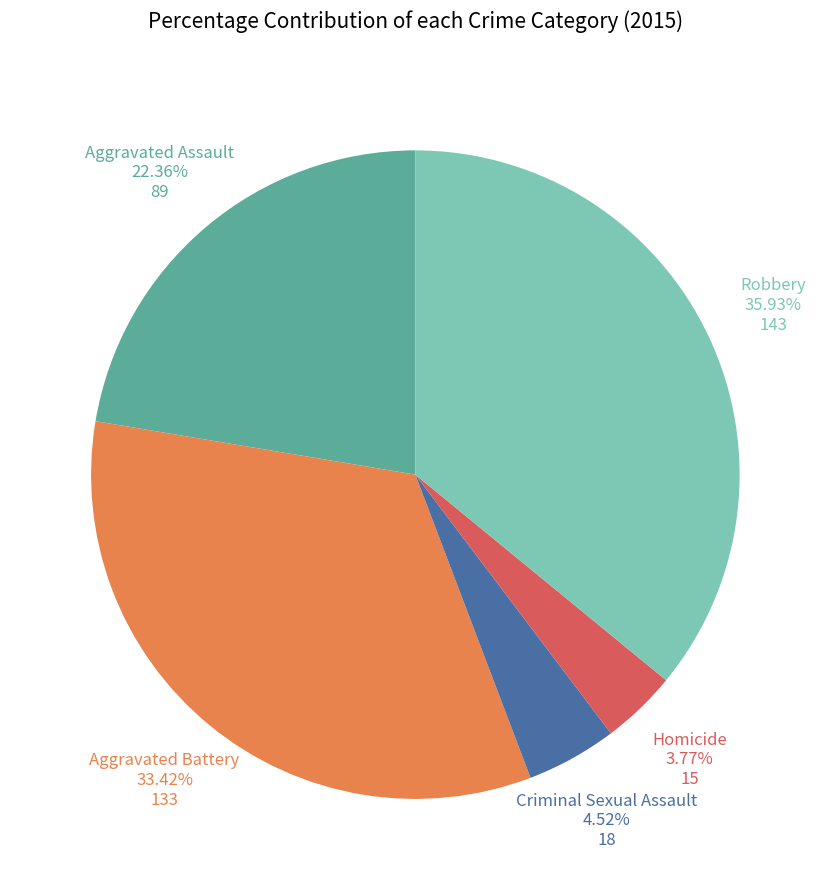

True or false: Aggravated Battery accounts for 26% of the total.

False